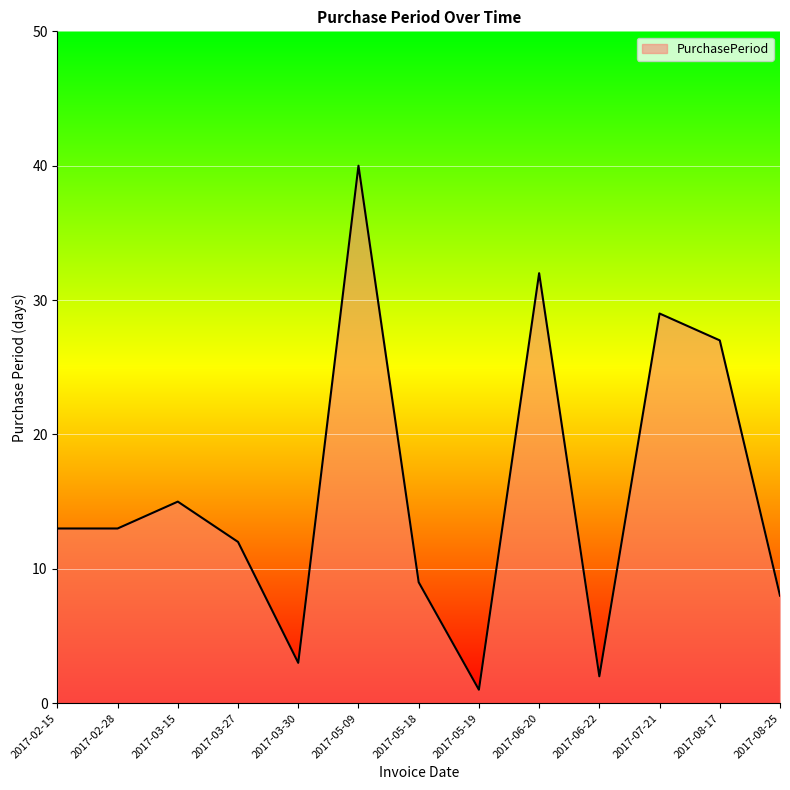

The chart shows a value of 17 at 2017-02-15. True or false?

False